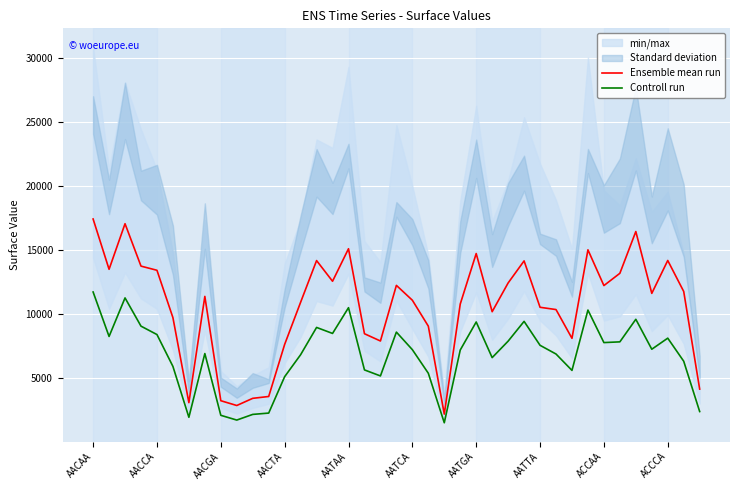

How many lines are shown in the chart?

2